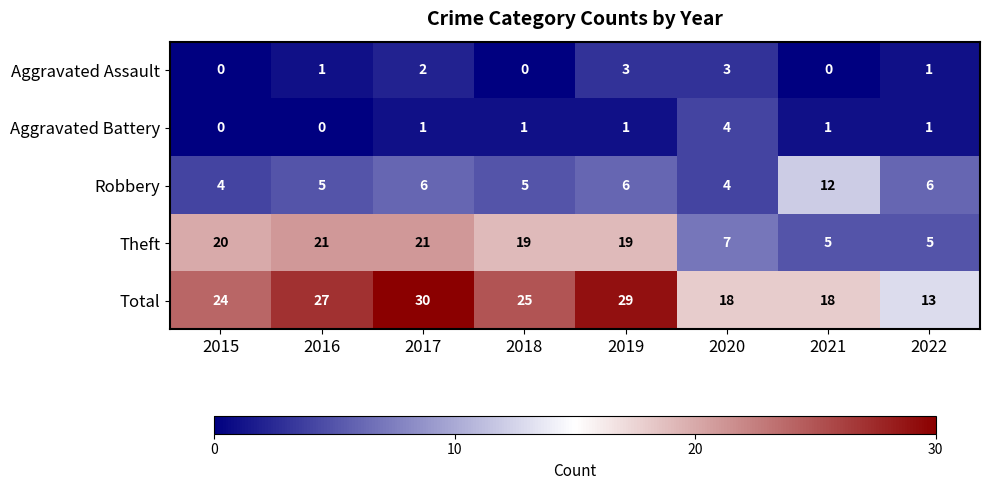

What is the maximum value shown in the chart?

30